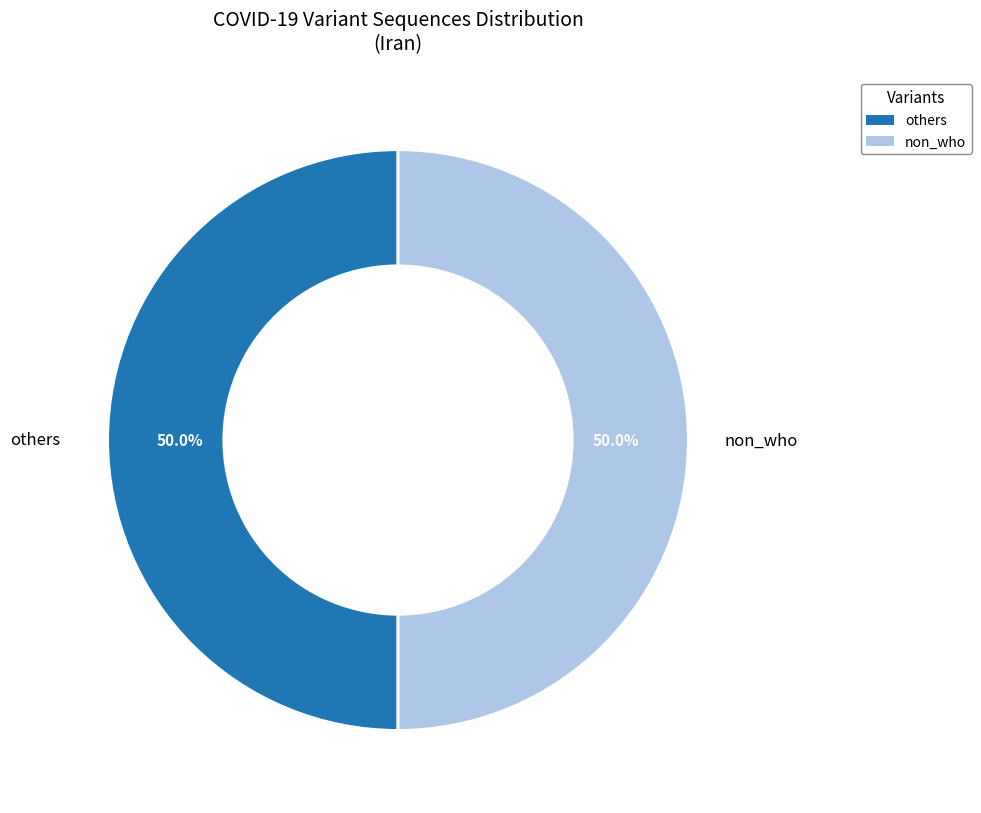

Combined, what portion of the pie is non_who and others?

100.0%